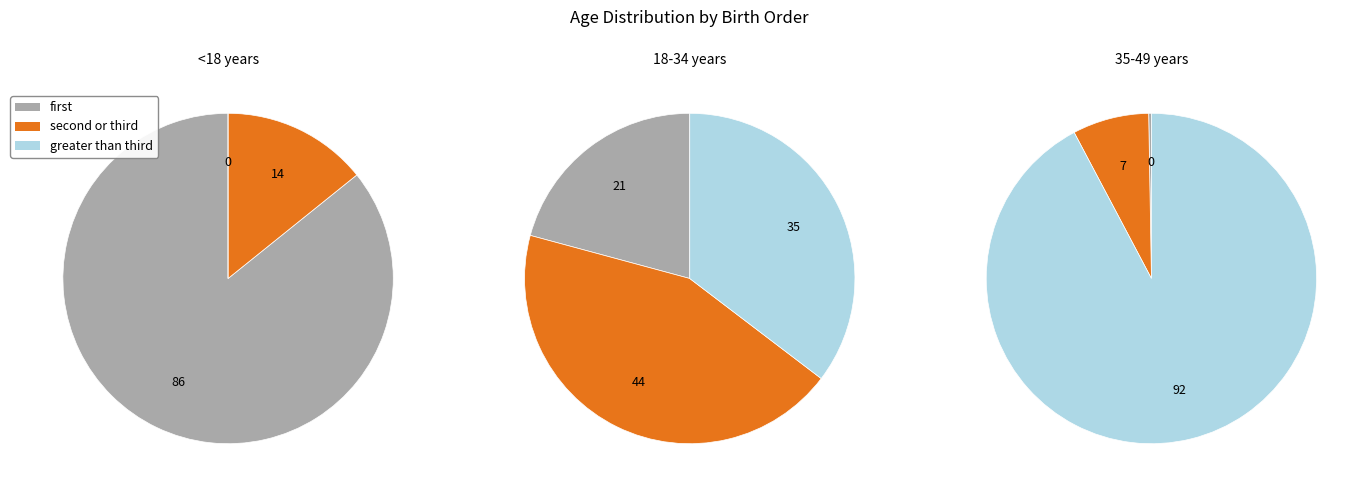

Count the number of slices in the pie.

3